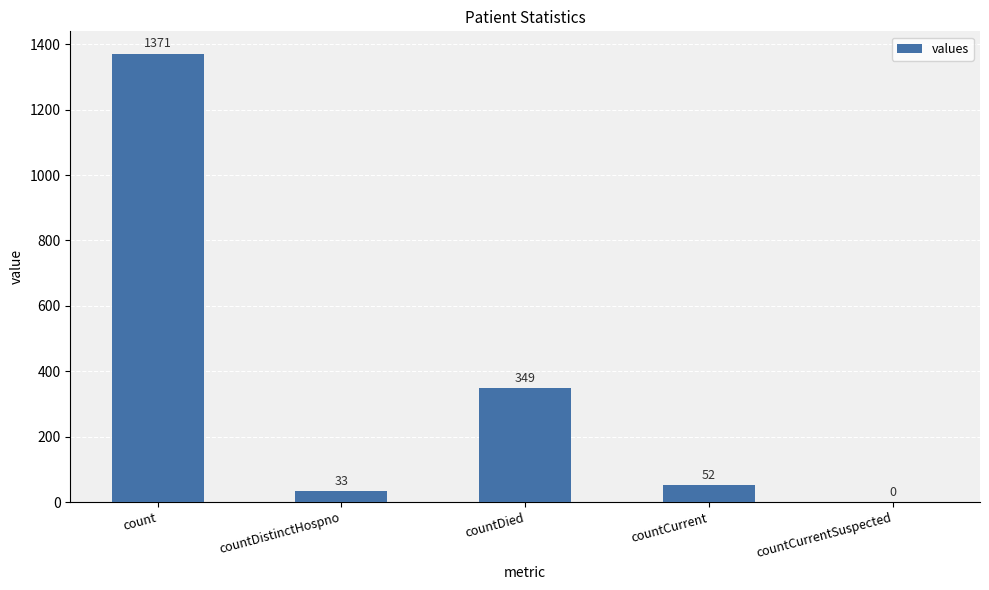

At which label does the data first exceed 52?

count